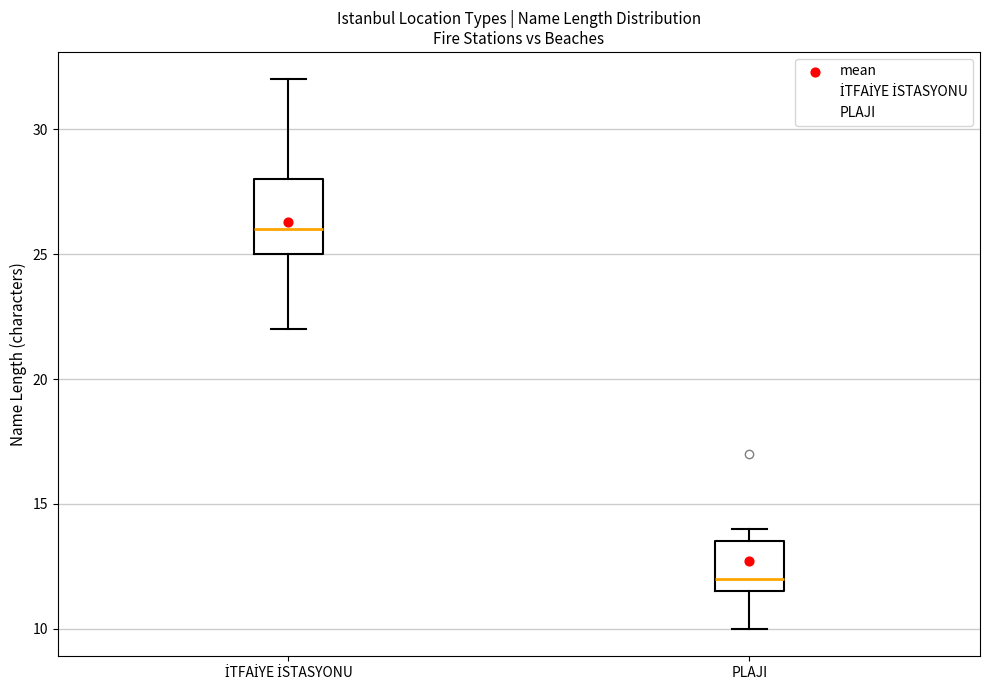

Which box is the tallest, from its lower edge to its upper edge?

İTFAİYE İSTASYONU